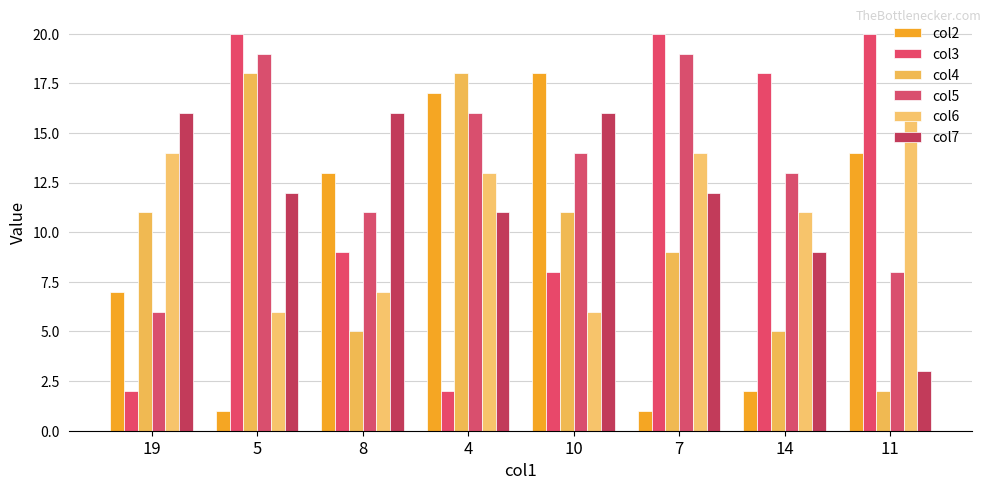

How many data points in col4 are less than 11?

4